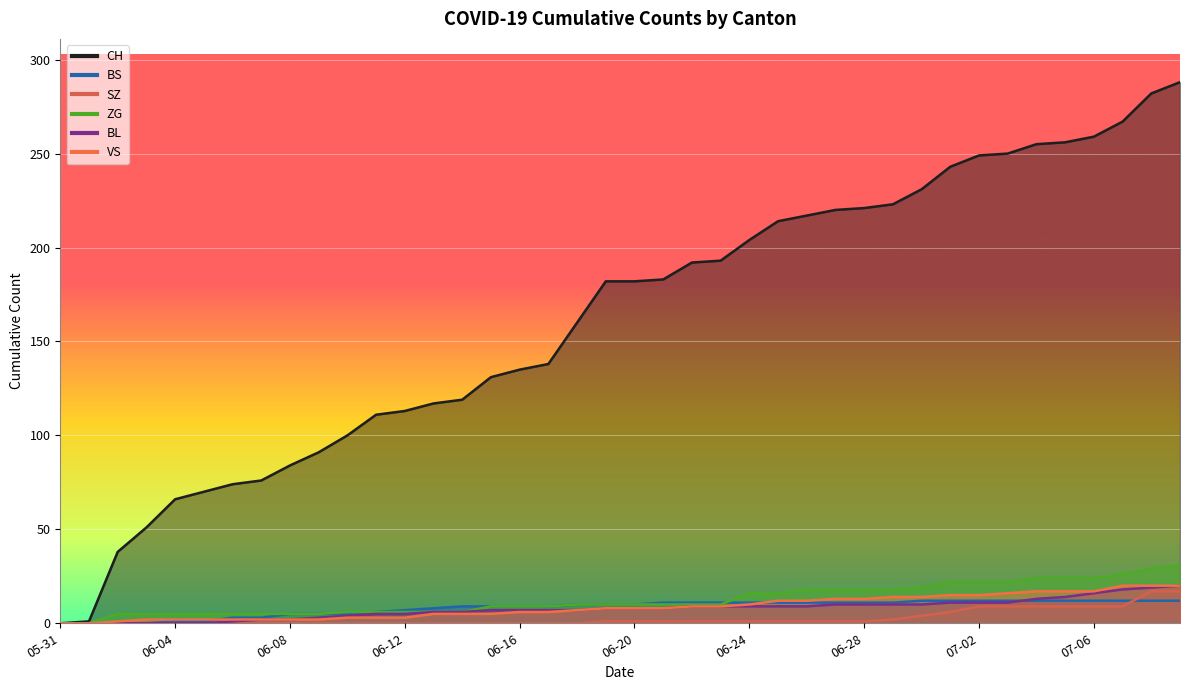

At which label is VS closest to 10?

06-24